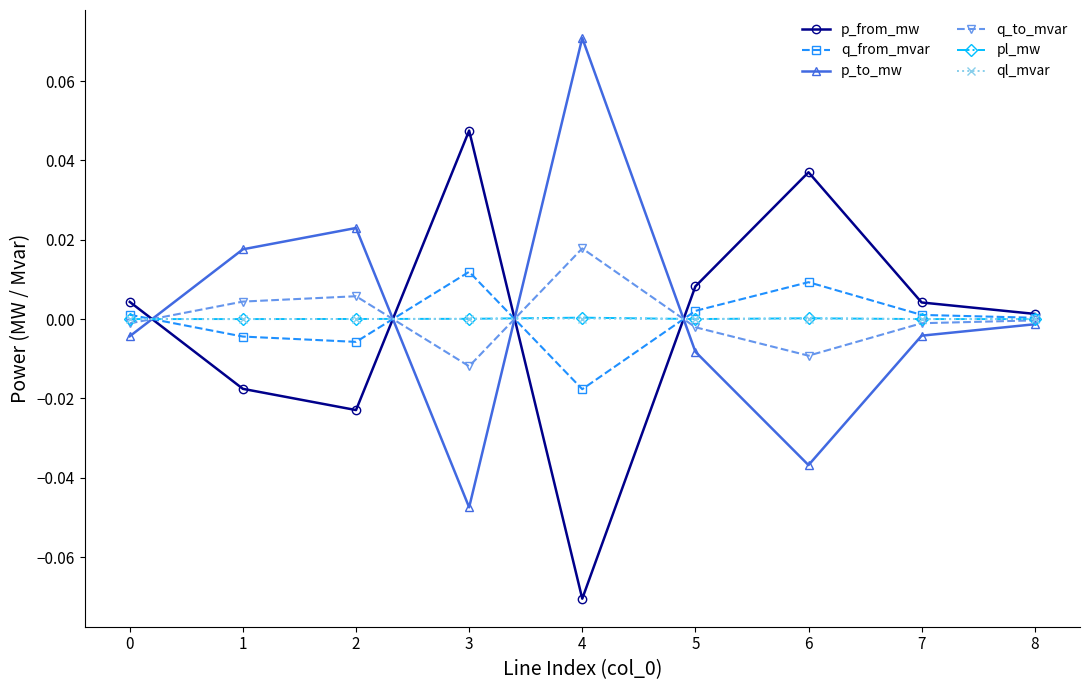

At how many categories does at least one series exceed 0?

9